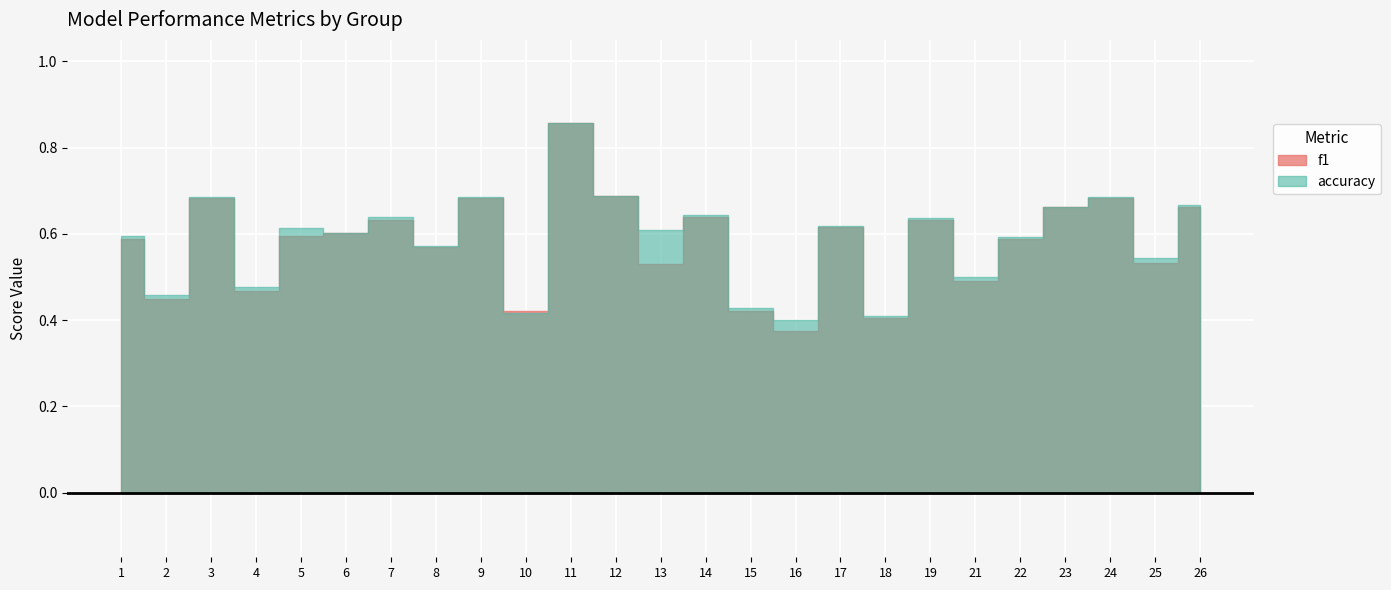

True or false: f1 has a value of 0.8 at 13.

False